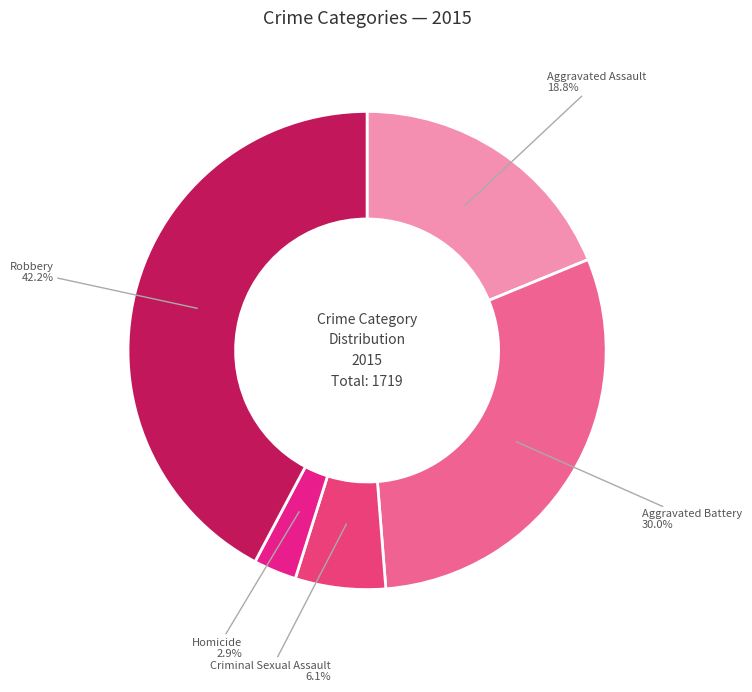

The Aggravated Assault slice represents 19% of the pie. True or false?

True